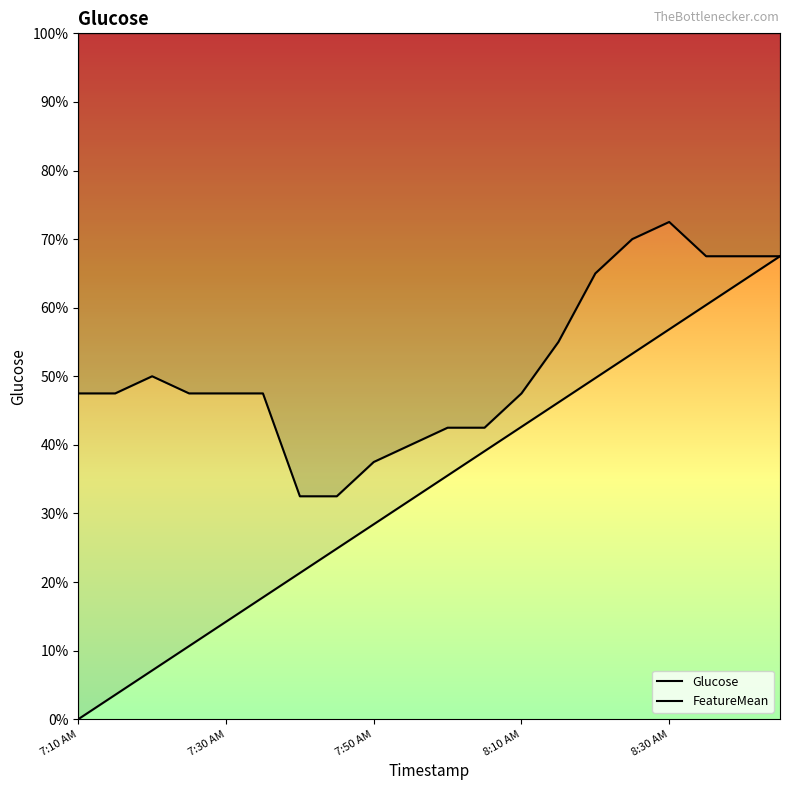

How many series are shown in this chart?

2